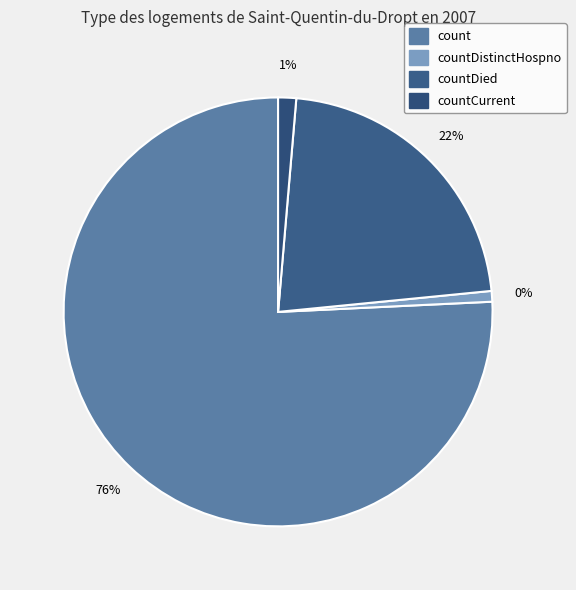

Is it true that countCurrent is 11% of the pie?

False